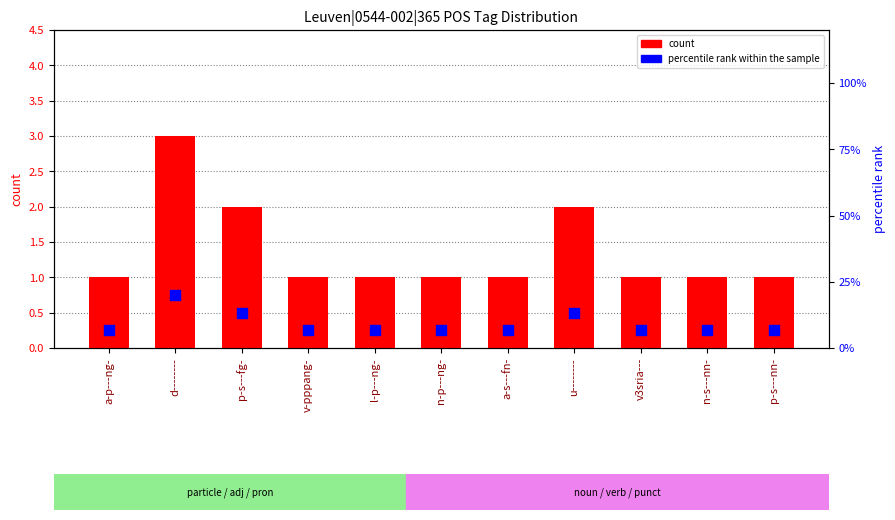

Which series reaches the minimum Y coordinate?

count